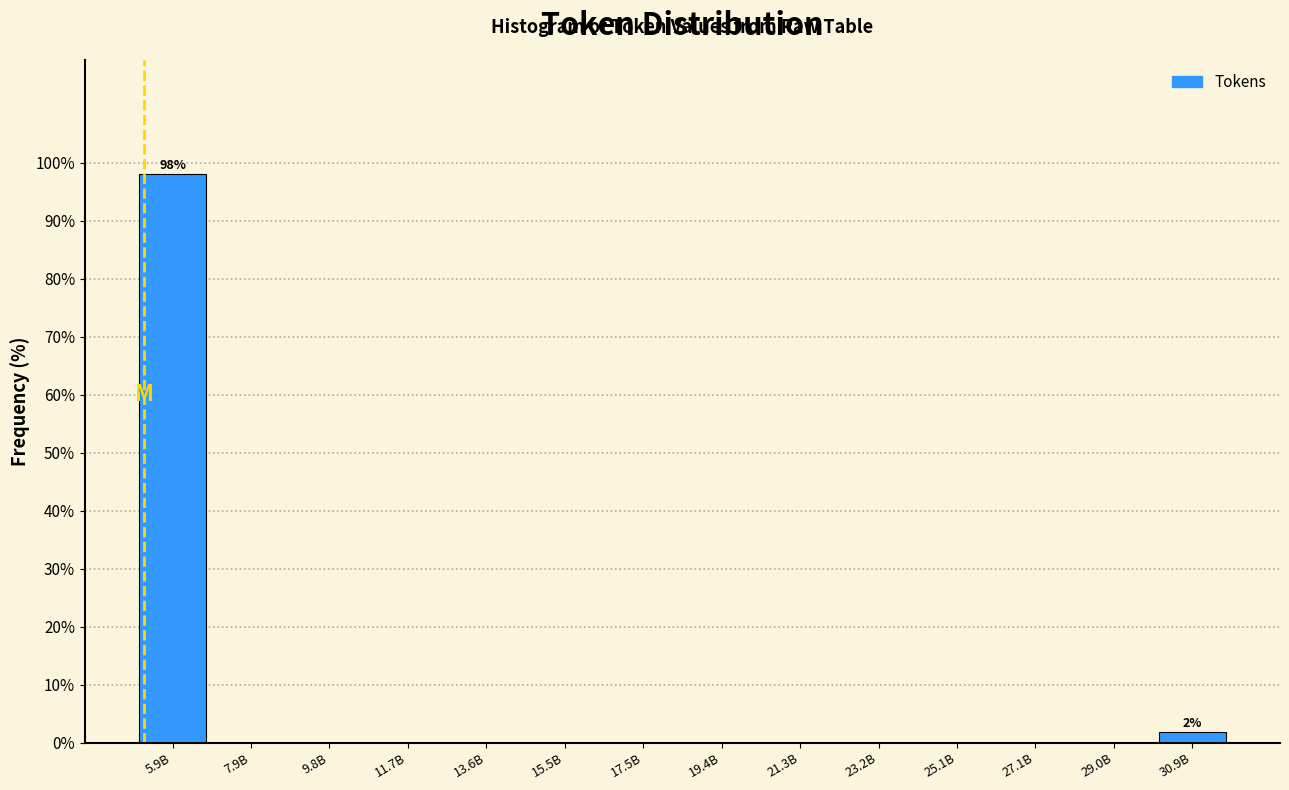

Reading left to right, extract all data points from this chart.

5.9B=98.1	7.9B=0.0	9.8B=0.0	11.7B=0.0	13.6B=0.0	15.5B=0.0	17.5B=0.0	19.4B=0.0	21.3B=0.0	23.2B=0.0	25.1B=0.0	27.1B=0.0	29.0B=0.0	30.9B=1.9